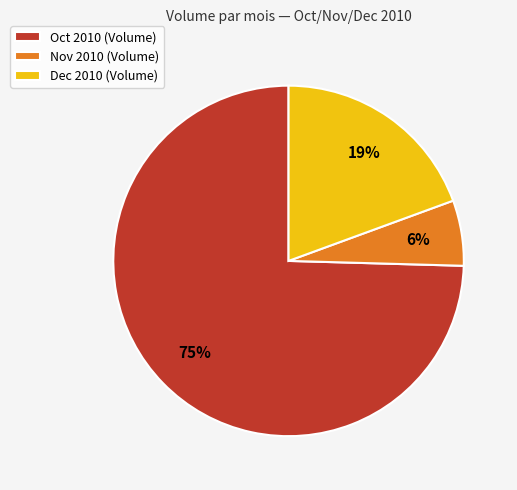

Is there any slice that represents more than half of the pie?

Yes